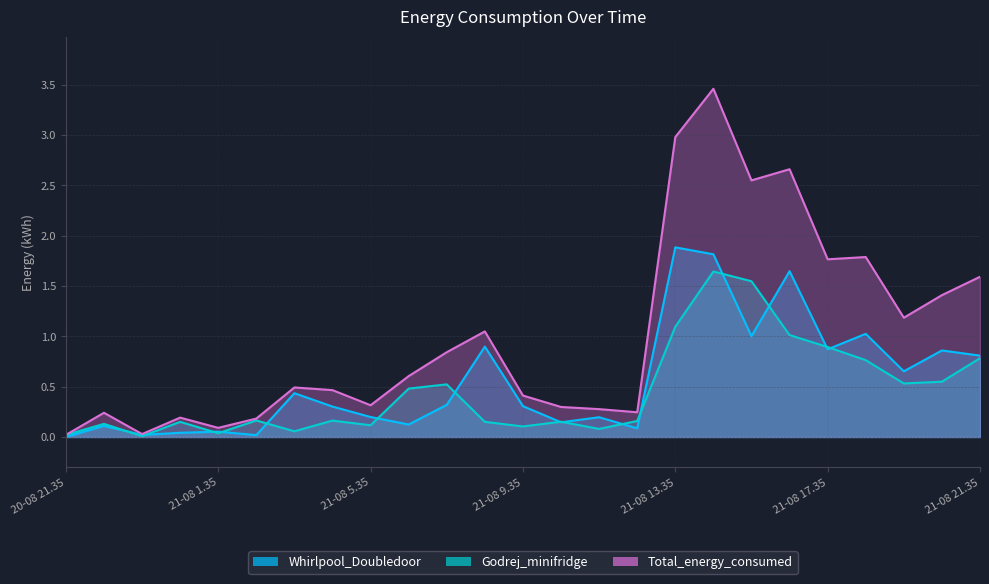

What are all the series names shown in the legend?

Whirlpool_Doubledoor, Godrej_minifridge, Total_energy_consumed